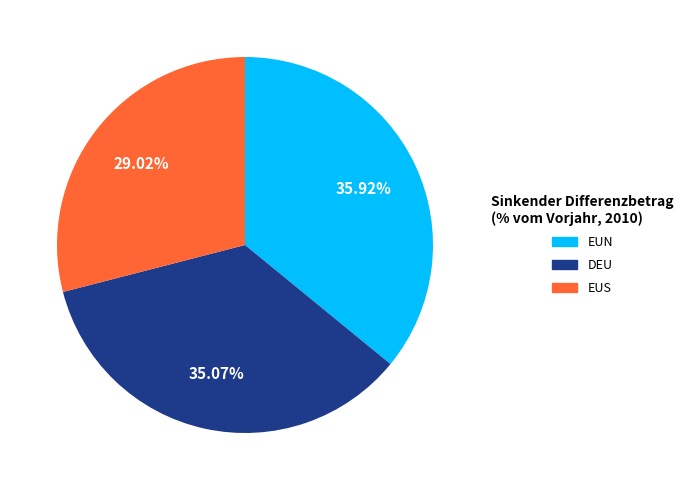

To the nearest percent, what portion does DEU represent?

35%